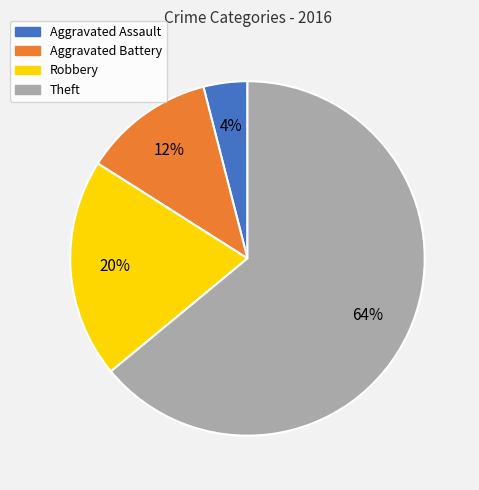

How many slices are in this pie chart?

4